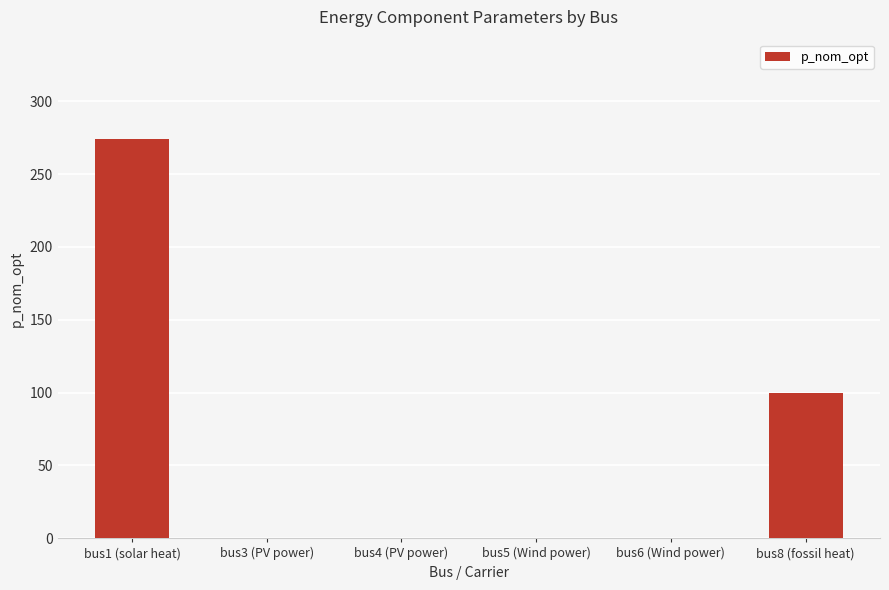

Reading left to right, list all the values displayed in this chart.

273.8	0.0	0.0	0.0	0.0	100.0